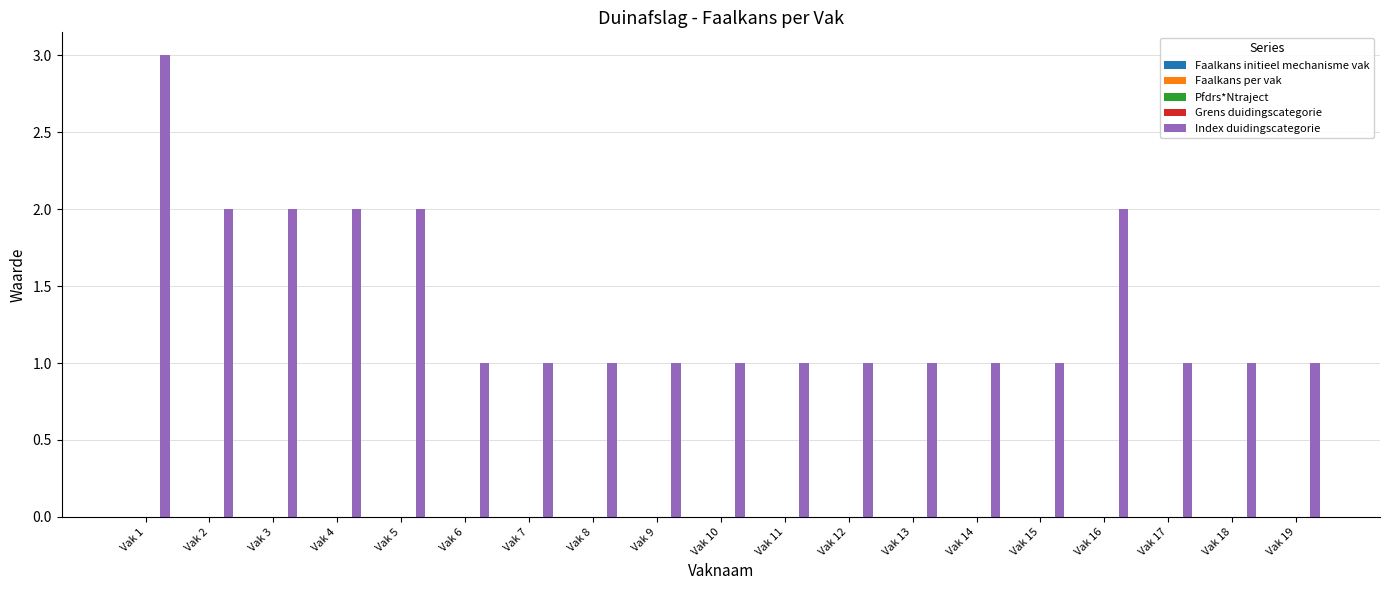

Which series has the largest total across all categories?

Index duidingscategorie